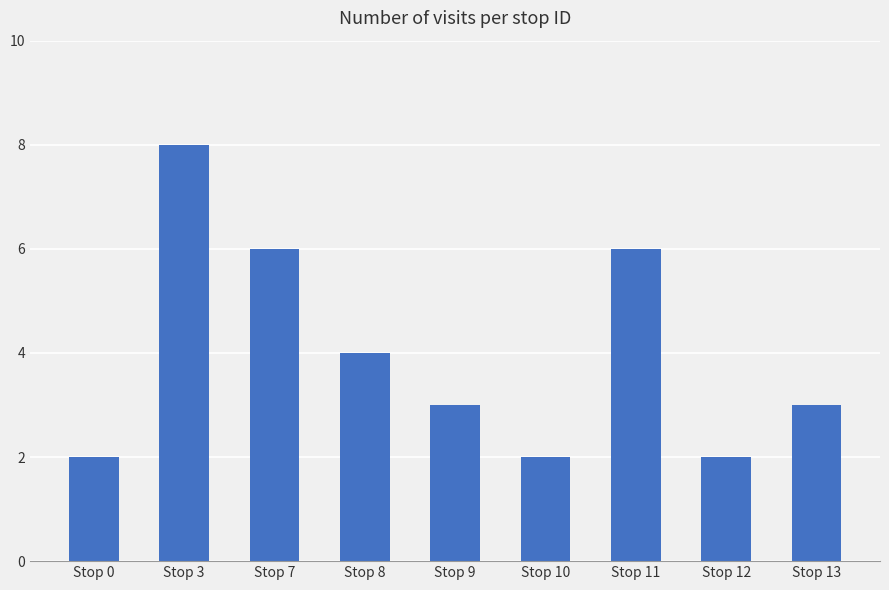

What is the maximum value shown in the chart?

8